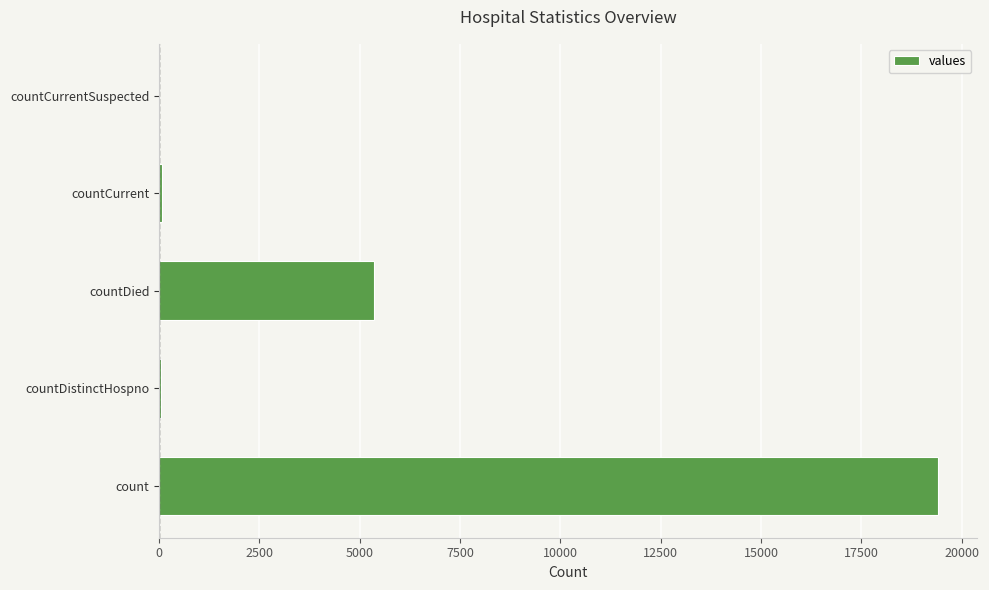

What is the sum of all values?

24875